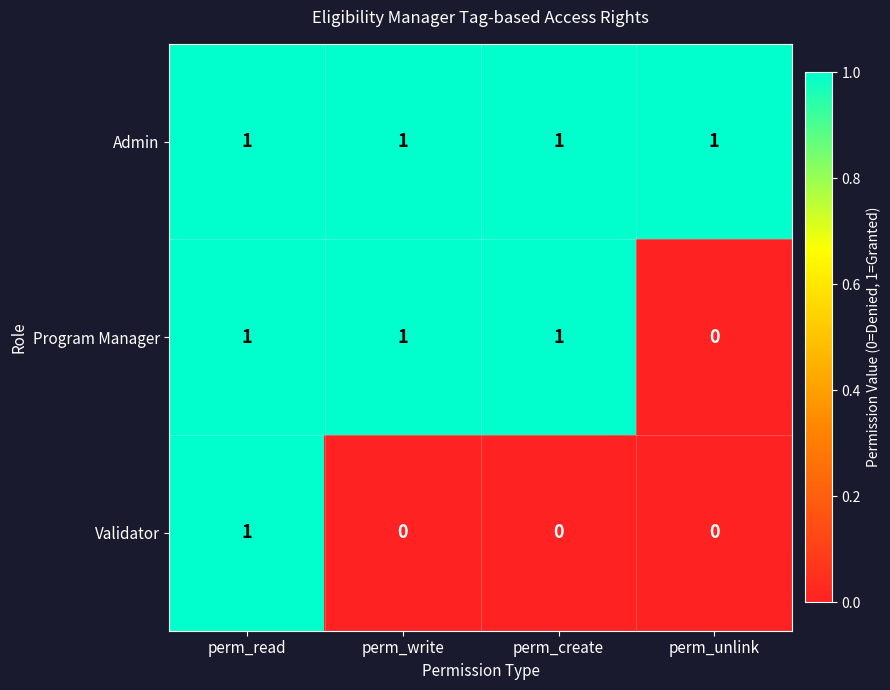

Which category has the lowest value in the Program Manager series?

perm_unlink